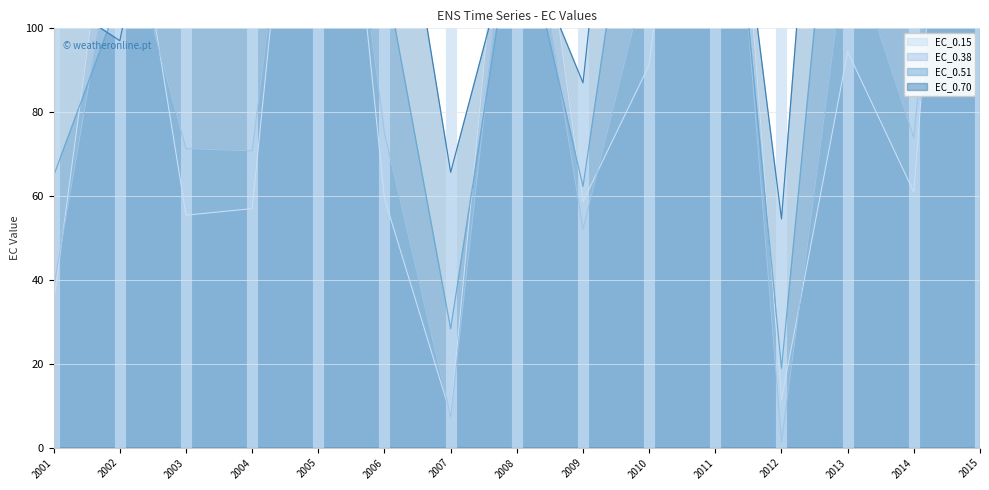

What is the difference between the highest and lowest values at 2013?

159.4